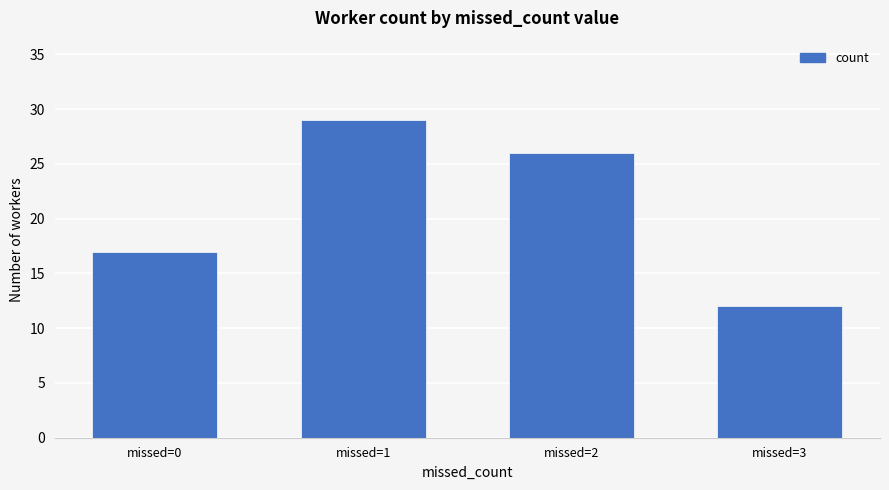

What is the sum of all values?

84